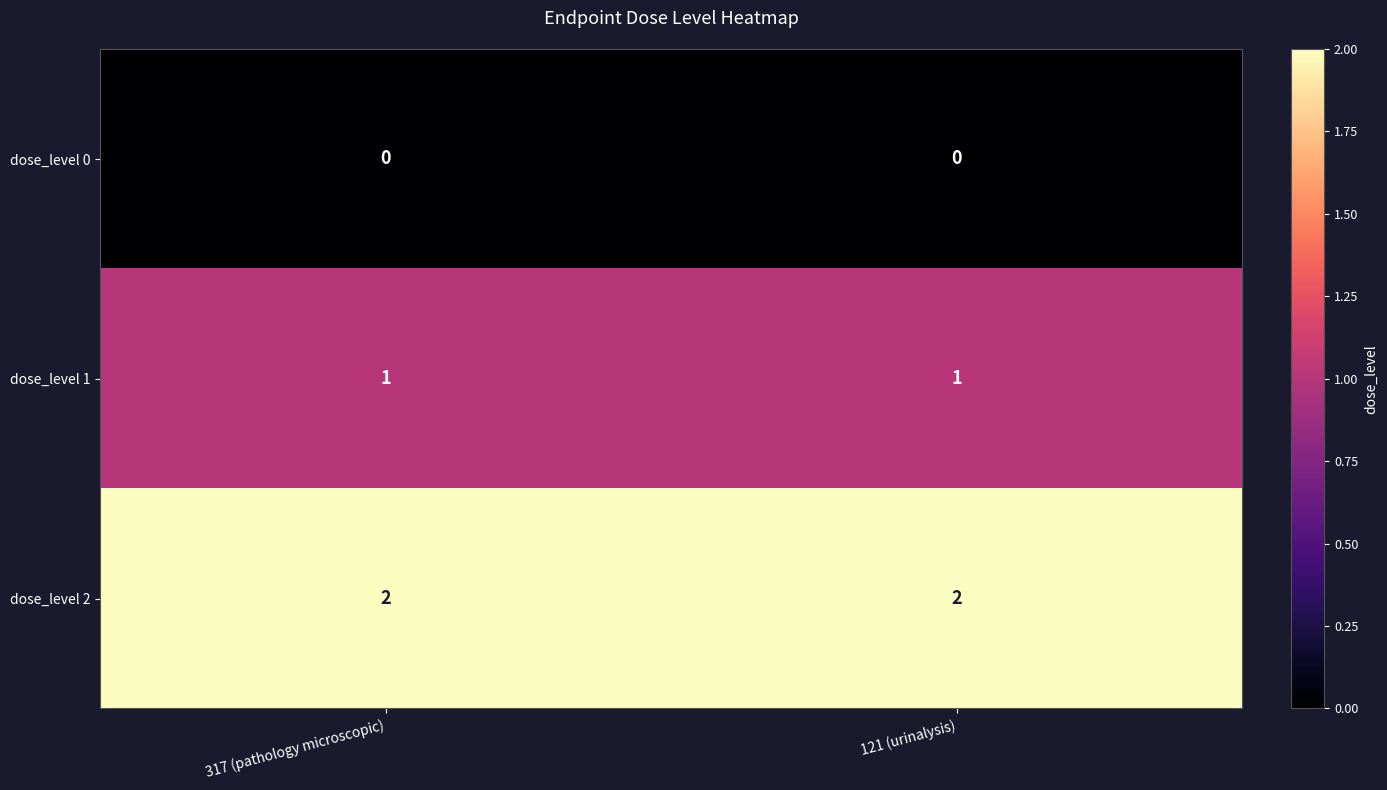

What is the spread (max minus min) of values at 317 (pathology microscopic)?

2